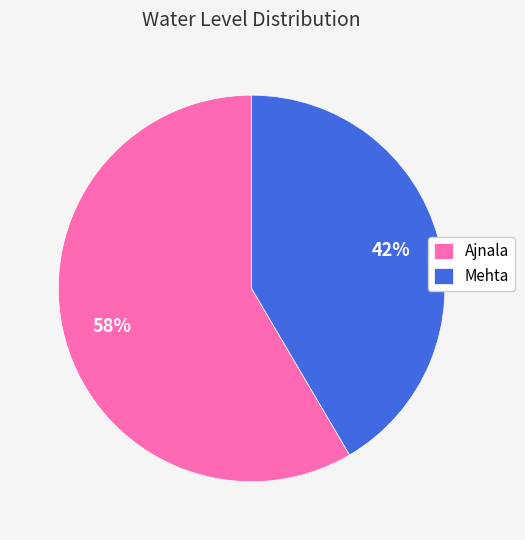

To the nearest percent, what portion does Mehta represent?

42%